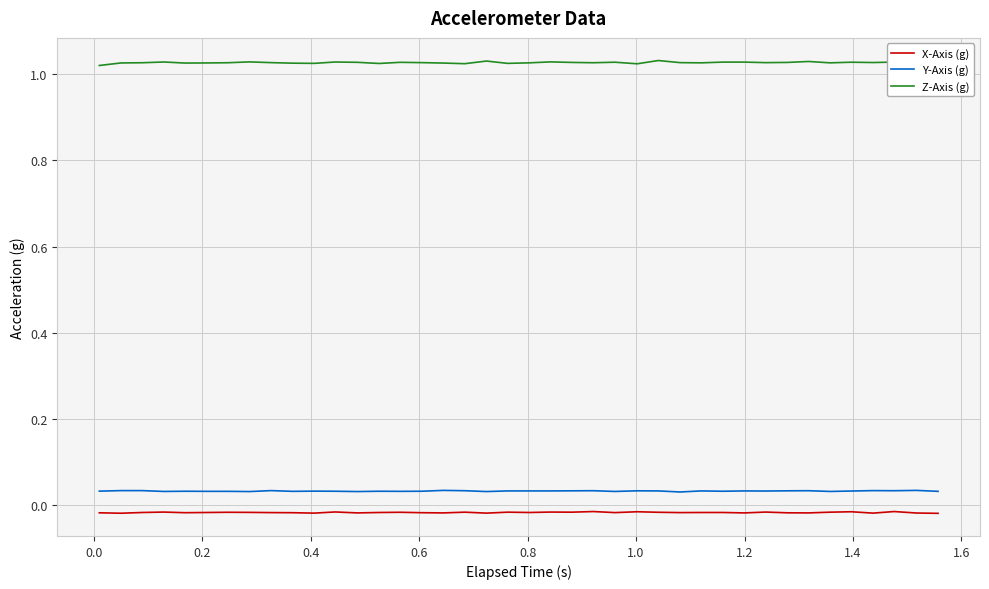

Which series has the largest range (max minus min)?

Z-Axis (g)